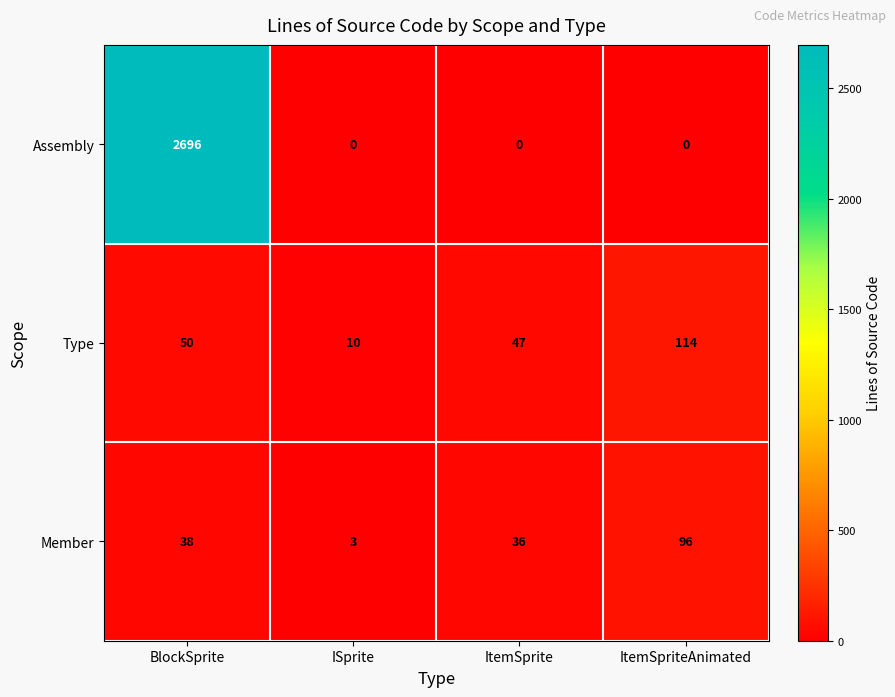

Which series has the largest range (max minus min)?

Assembly